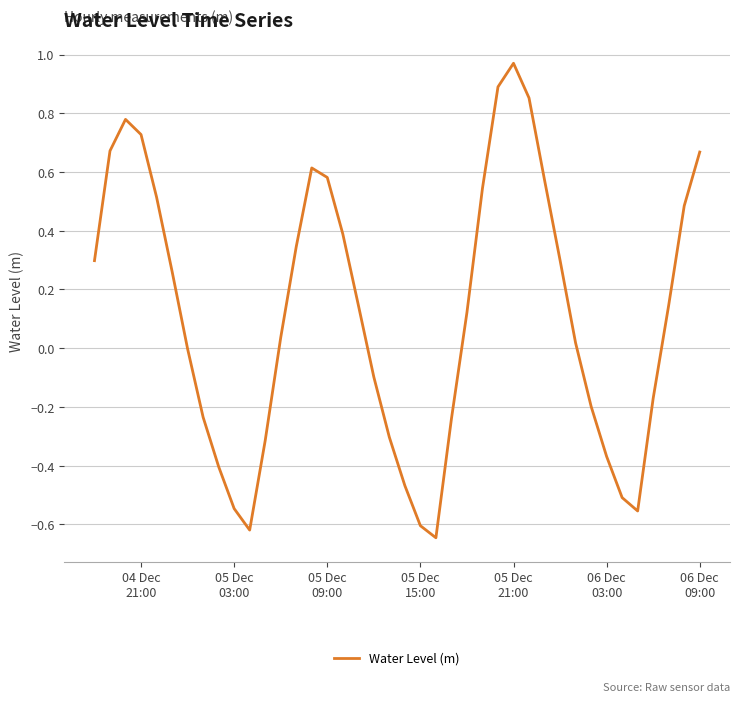

How many interior local peaks (higher than both neighbors) does the data have?

3